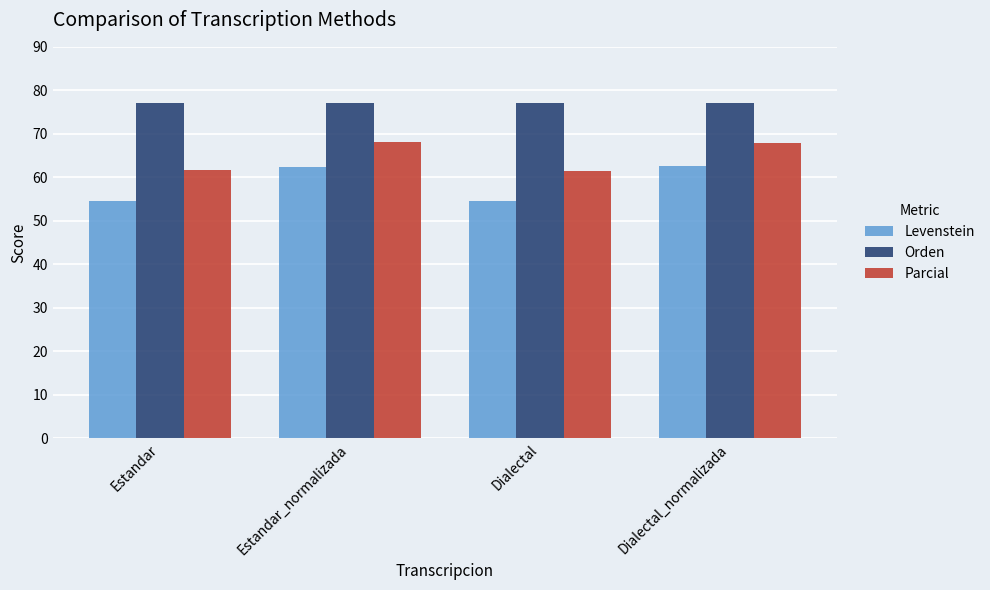

The Parcial series shows 30.4 at Dialectal. True or false?

False